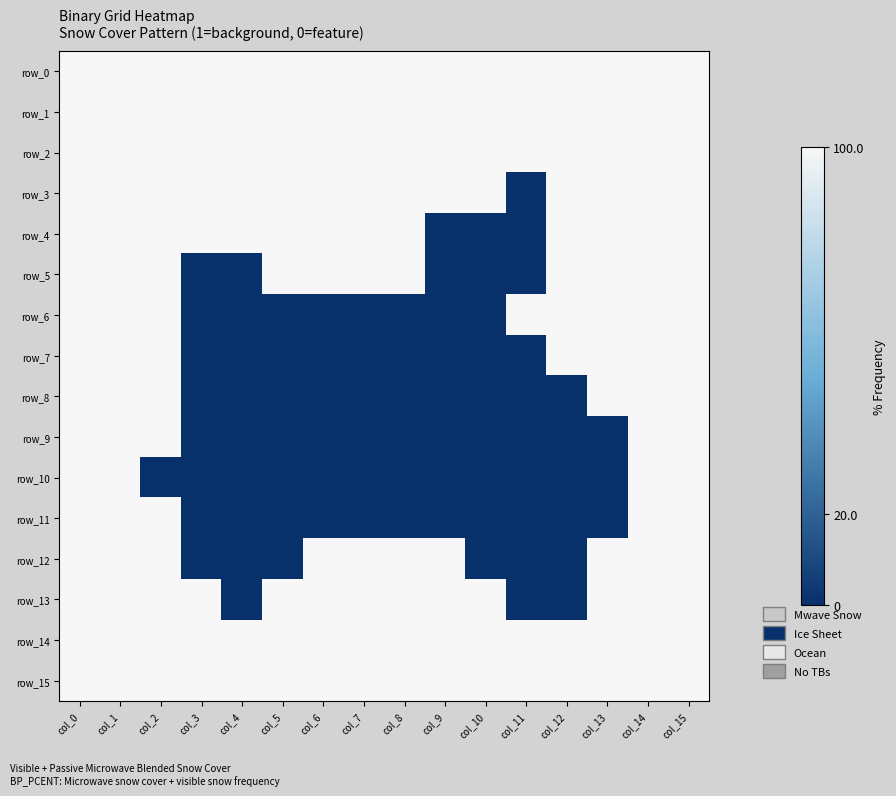

What is the sum of the row_2 values at col_8 and col_7?

2